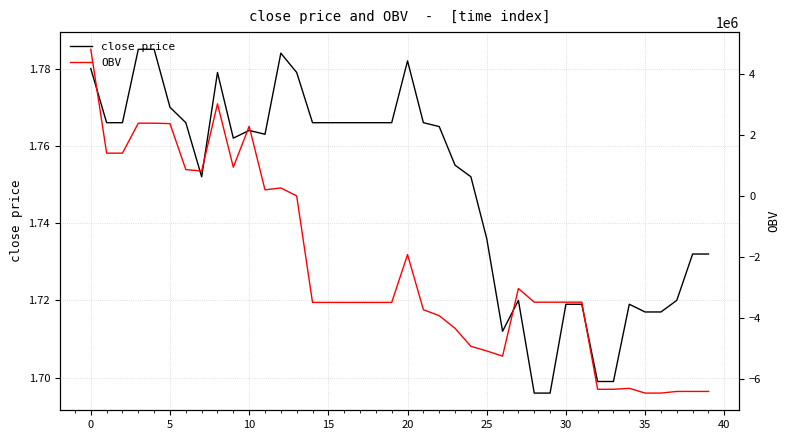

How many interior local valleys does the close price series have?

4